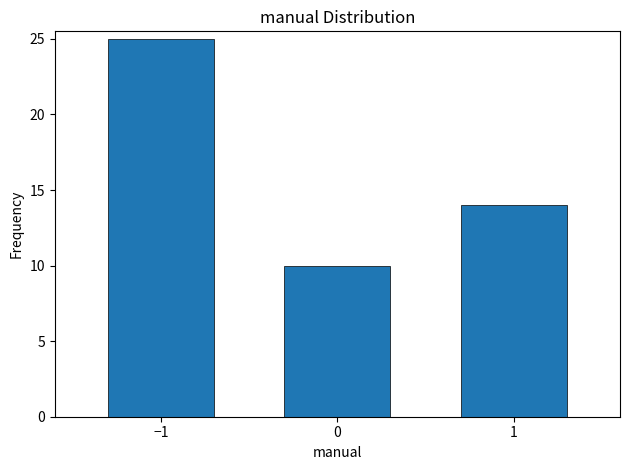

Reading right to left, transcribe all the data shown in this chart.

1=14	0=10	−1=25